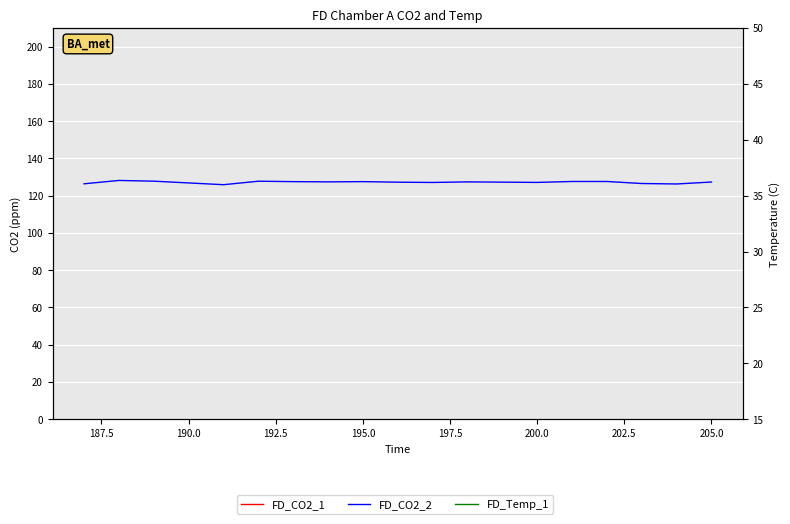

What is the greatest value displayed?

490.3